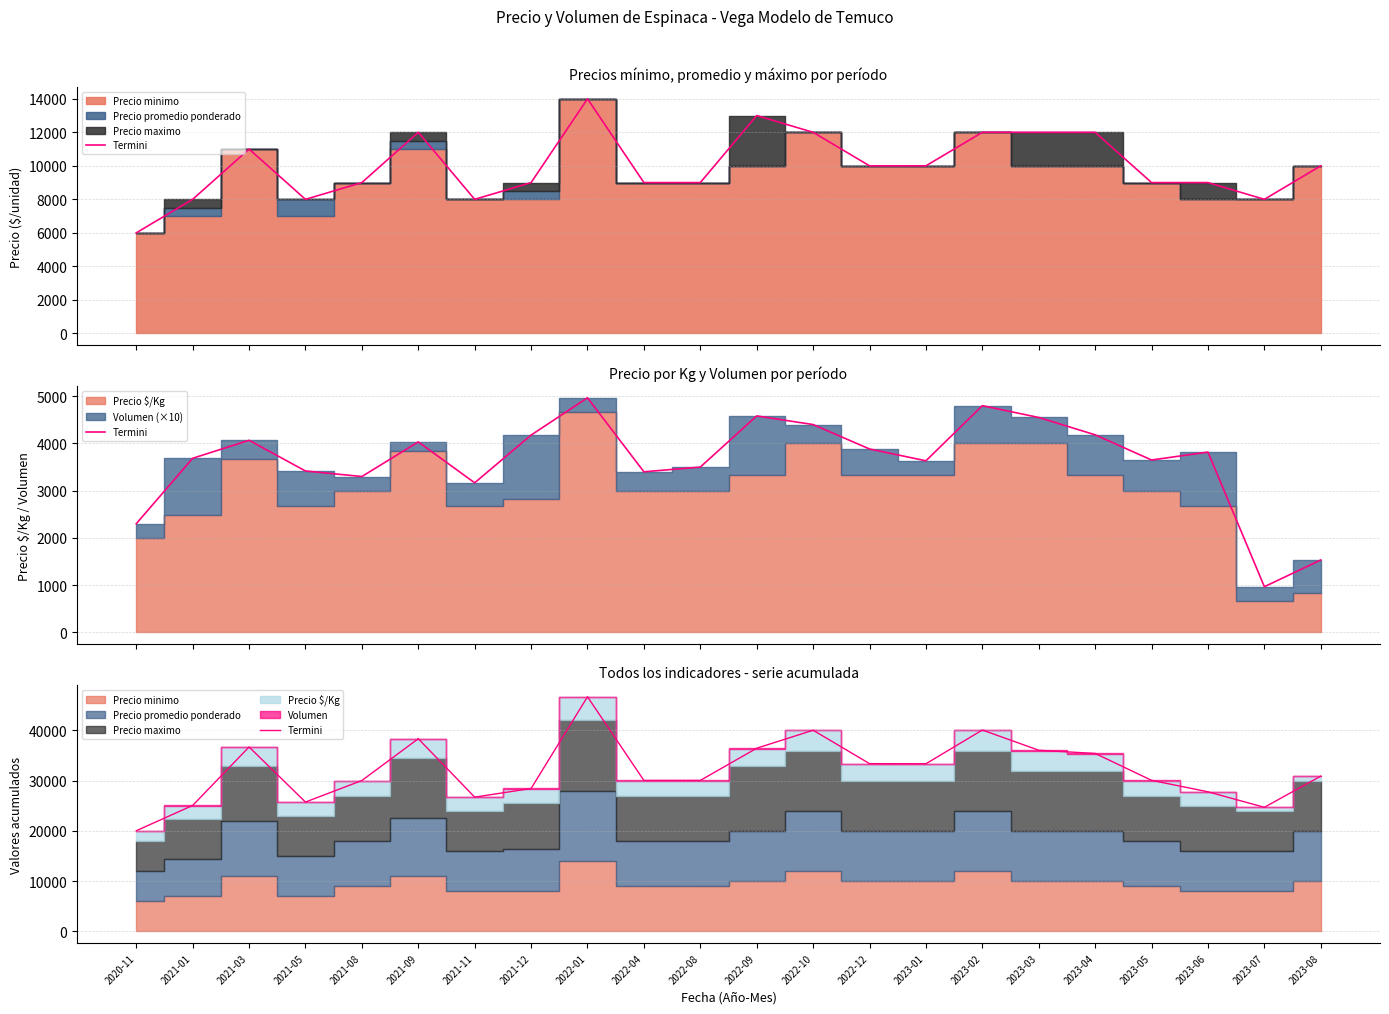

Rank the categories by value from highest to lowest.

2022-01, 2023-02, 2022-10, 2021-09, 2021-03, 2022-09, 2023-03, 2023-04, 2022-12, 2023-01, 2023-08, 2023-05, 2022-08, 2022-04, 2021-08, 2021-12, 2023-06, 2021-11, 2021-05, 2021-01, 2023-07, 2020-11